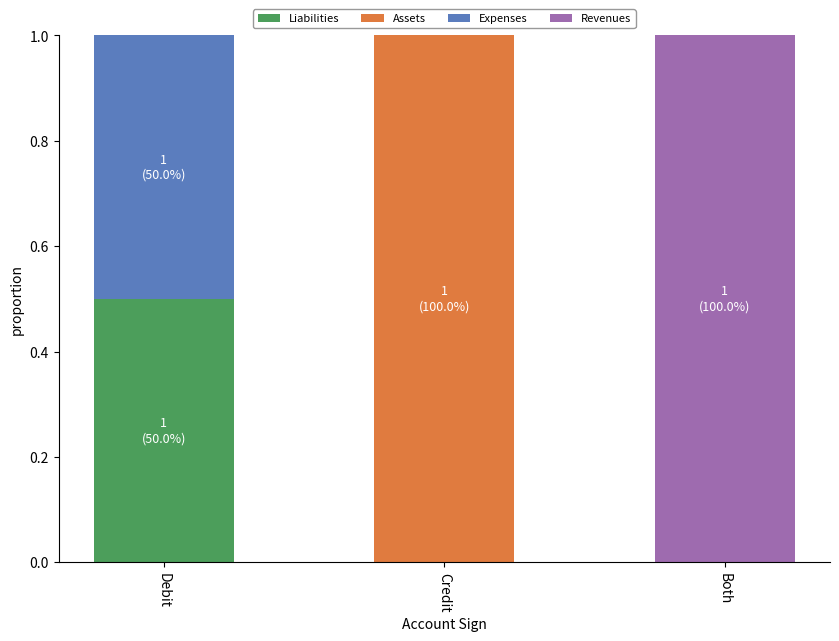

What is the total value across all series at Credit?

1.0